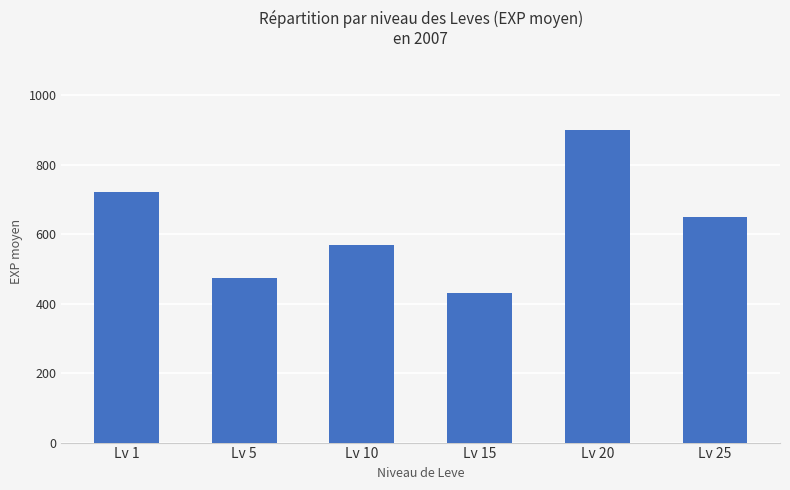

Which category has the lowest value across all series?

Lv 15